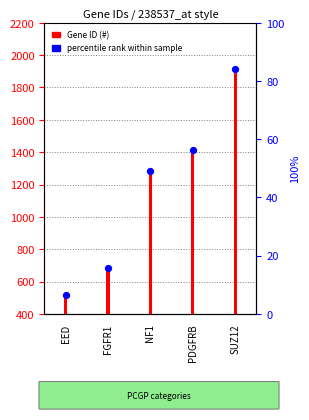

Which series has the widest spread of Y values?

Gene ID (#)